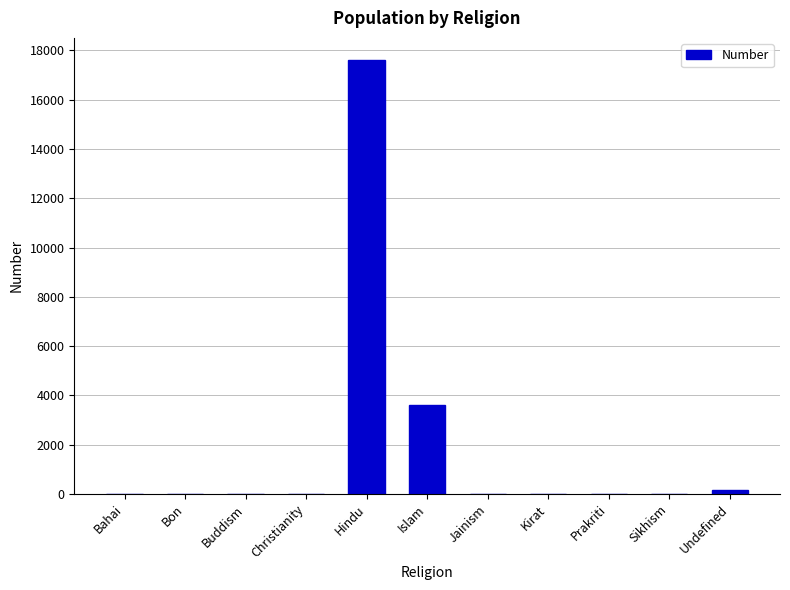

Which has a higher value, Islam or Hindu?

Hindu